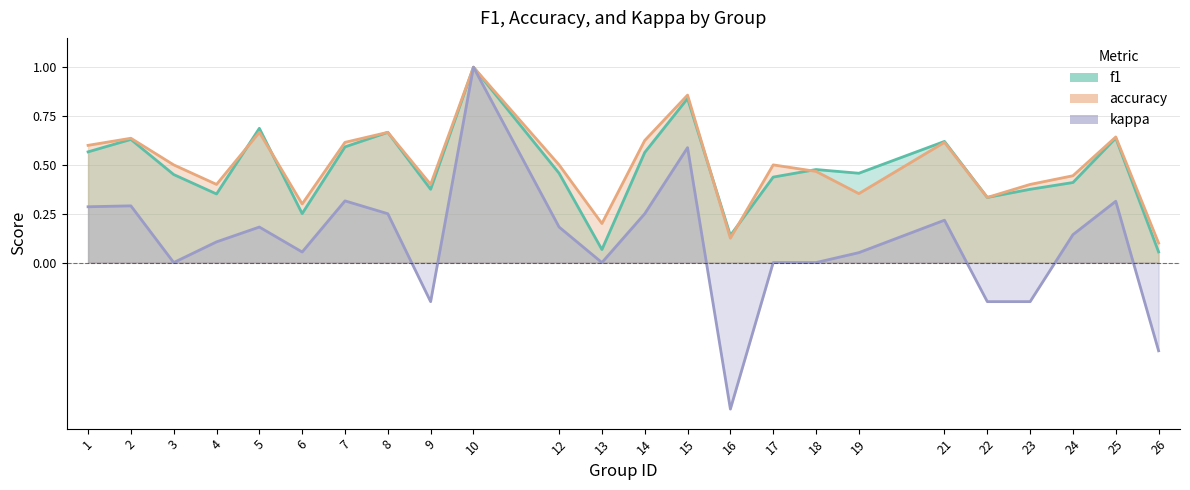

Between which two adjacent categories do accuracy and f1 first intersect?

4 and 5